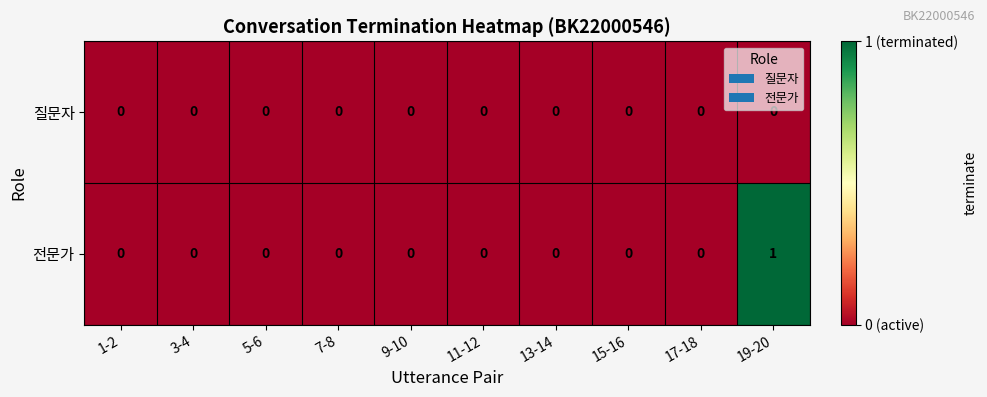

Rank the series by their average value, from lowest to highest.

질문자, 전문가